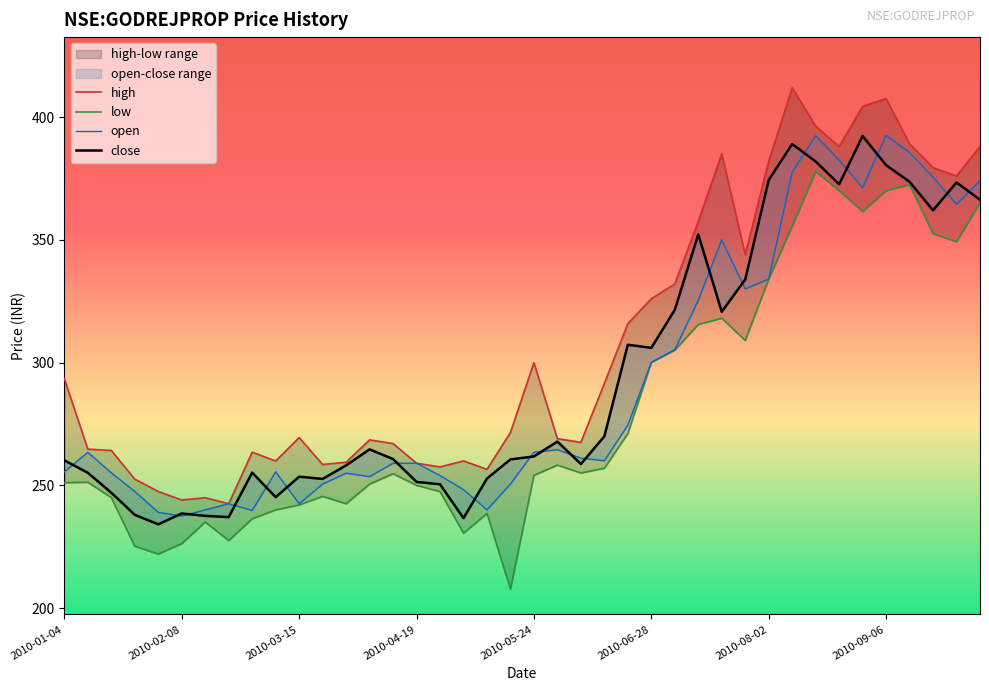

Read the close value at 2010-01-04.

260.1